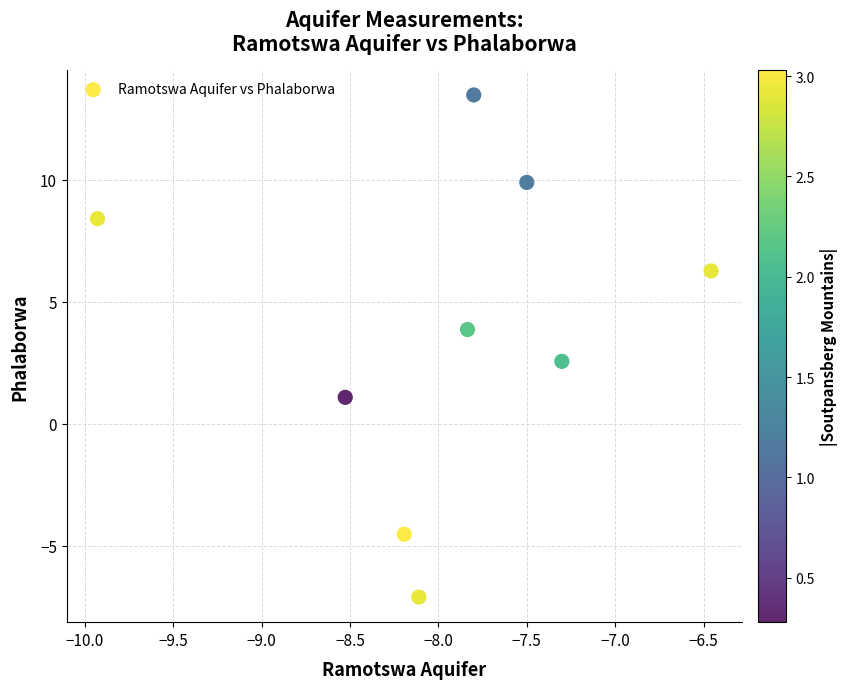

What Y value in the scatter plot is closest to 3?

2.6